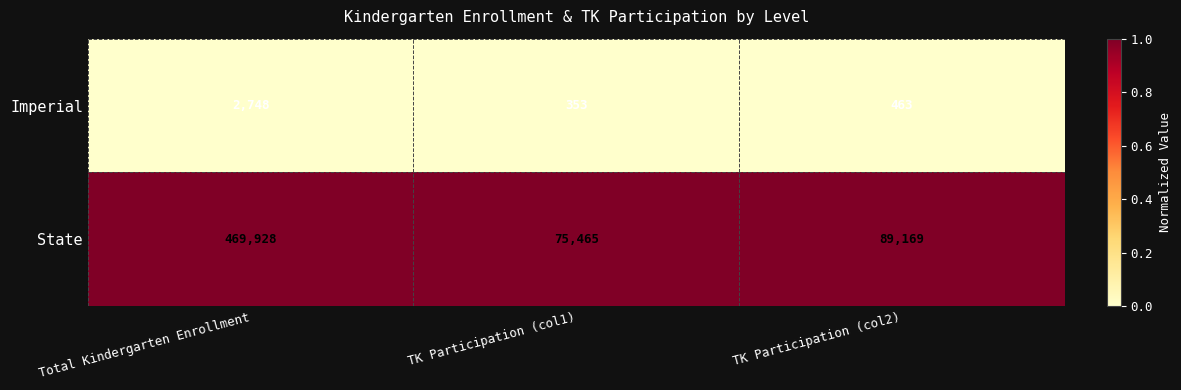

Between TK Participation (col1) and TK Participation (col2), which series saw the biggest shift?

State